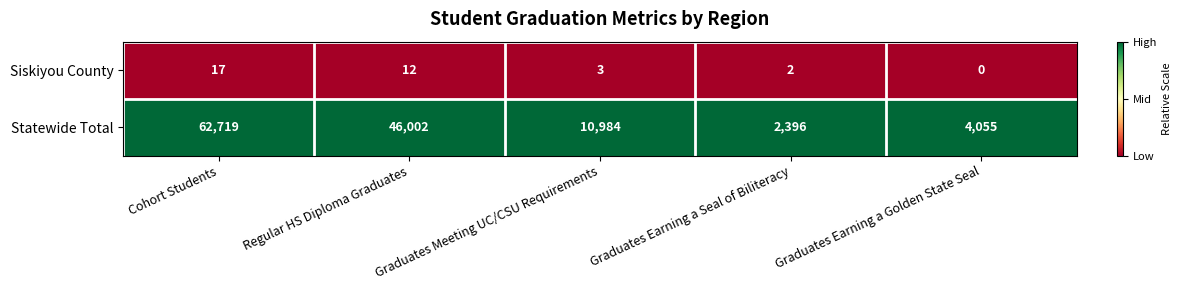

At which category is the sum across all series the highest?

Cohort Students